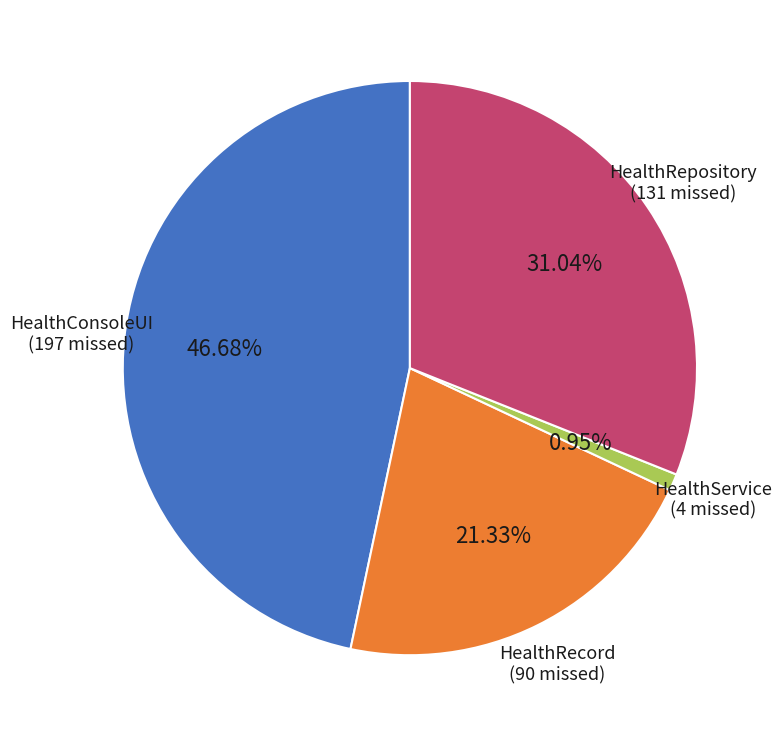

Count the number of slices in the pie.

4